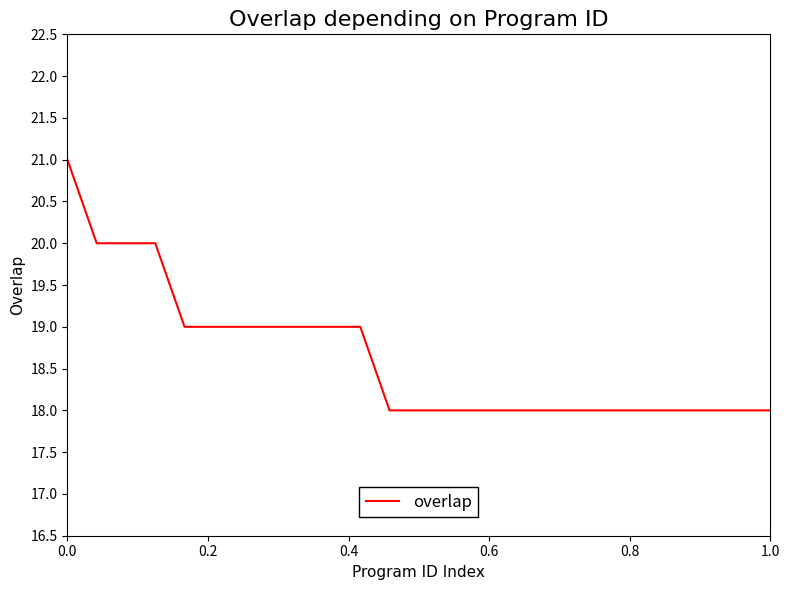

Is this an area chart (filled region under the line)?

No